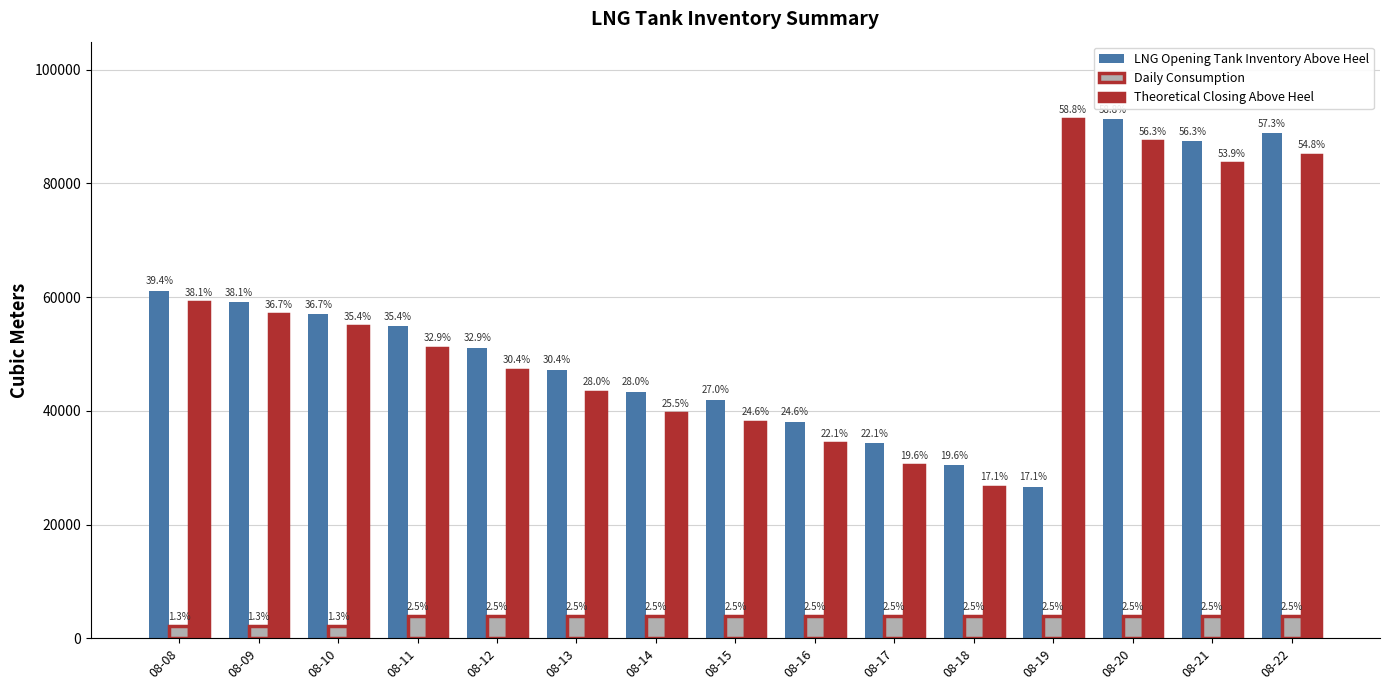

What is the value of the Theoretical Closing Above Heel bar at the 7th from the left?

39554.7